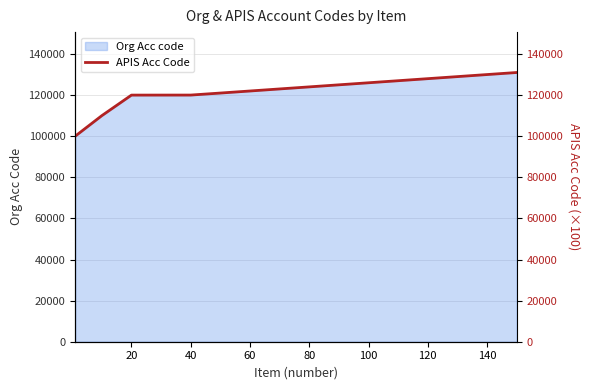

Count the number of values greater than 124001.

7